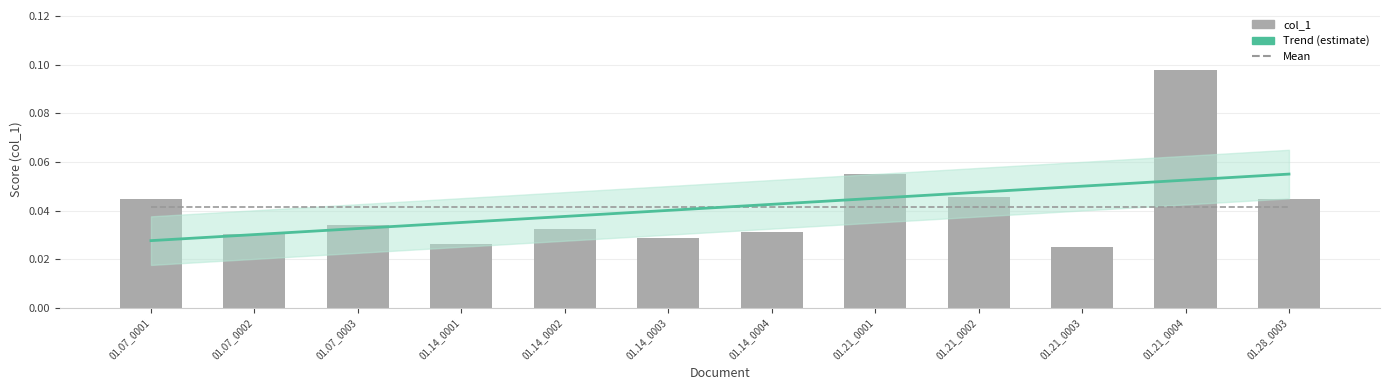

List the labels in order of value, smallest first.

01.21_0003, 01.14_0001, 01.14_0003, 01.07_0002, 01.14_0004, 01.14_0002, 01.07_0003, 01.28_0003, 01.07_0001, 01.21_0002, 01.21_0001, 01.21_0004